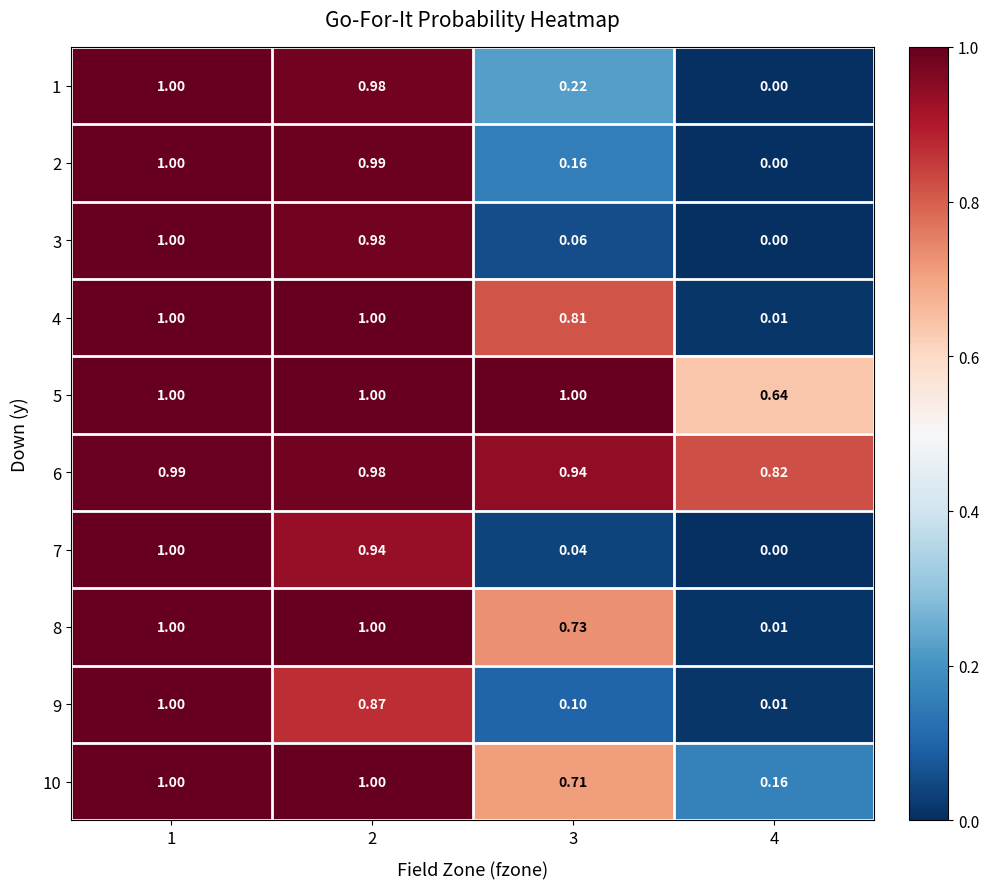

Is the value of 9 at 3 greater than the value of 7 at 1?

No